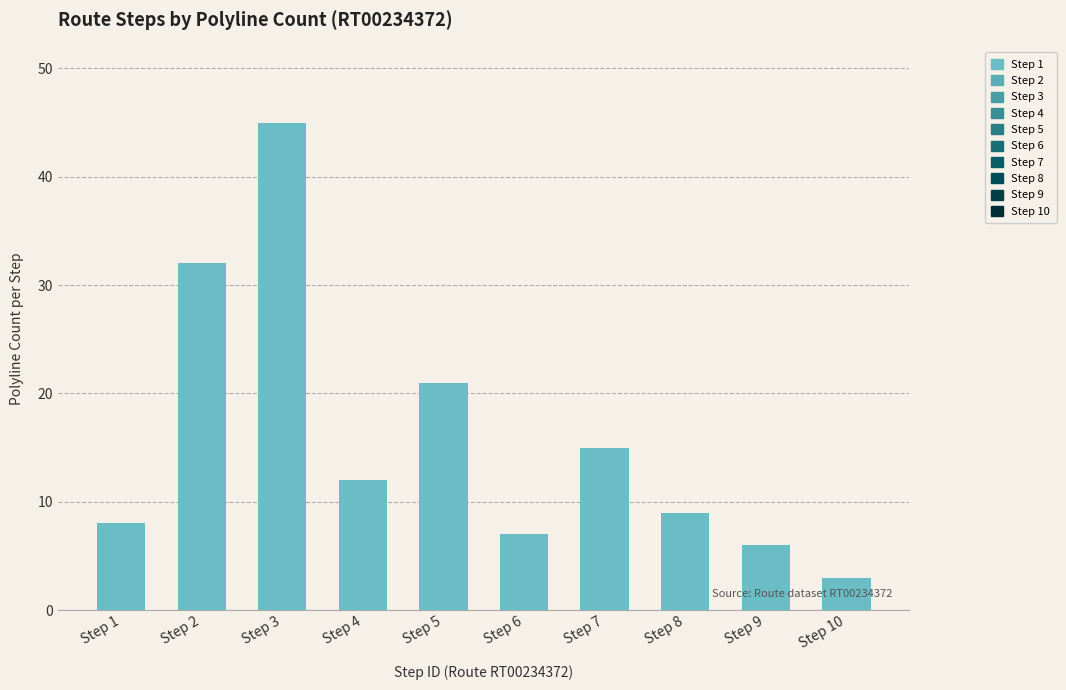

What is the difference between the maximum and minimum values?

42